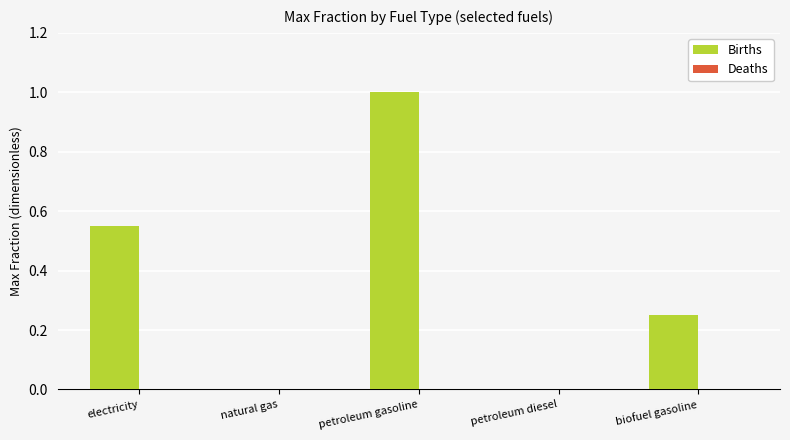

Between petroleum gasoline and petroleum diesel, which is larger?

petroleum gasoline